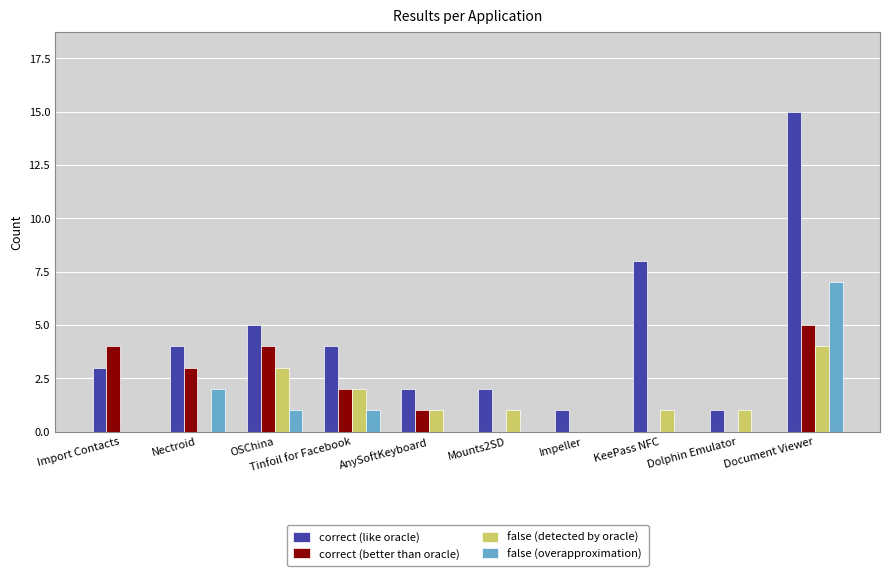

What is the sum of the false (detected by oracle) values at Impeller and OSChina?

3